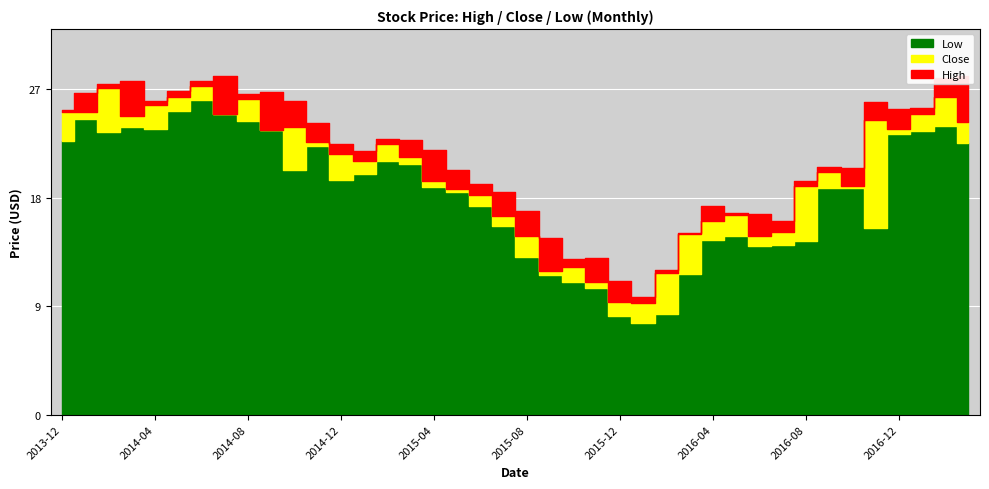

What is the value of the Close point at the 13th from the left?

21.6